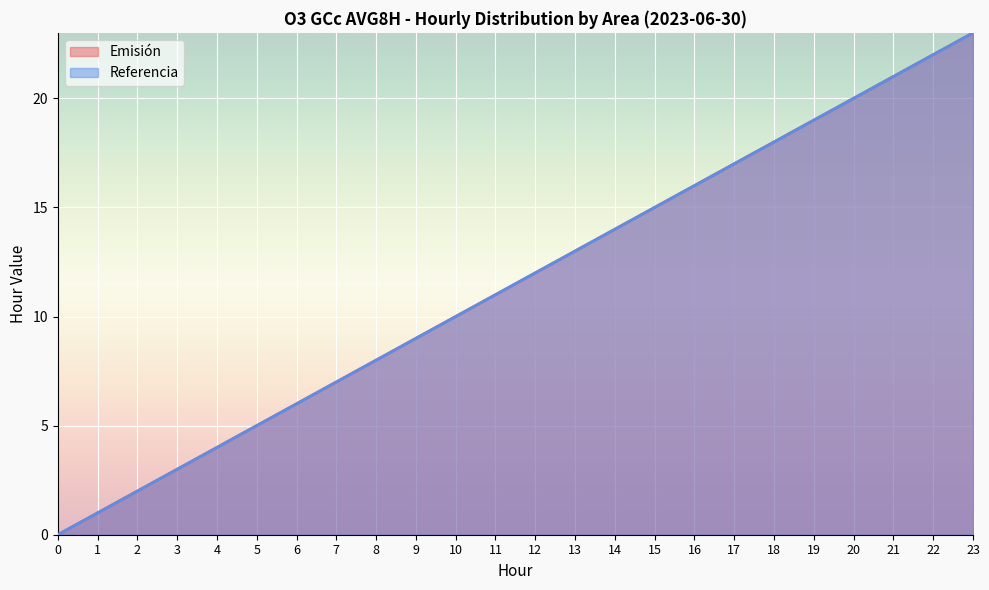

At which label does Referencia first exceed 12?

13